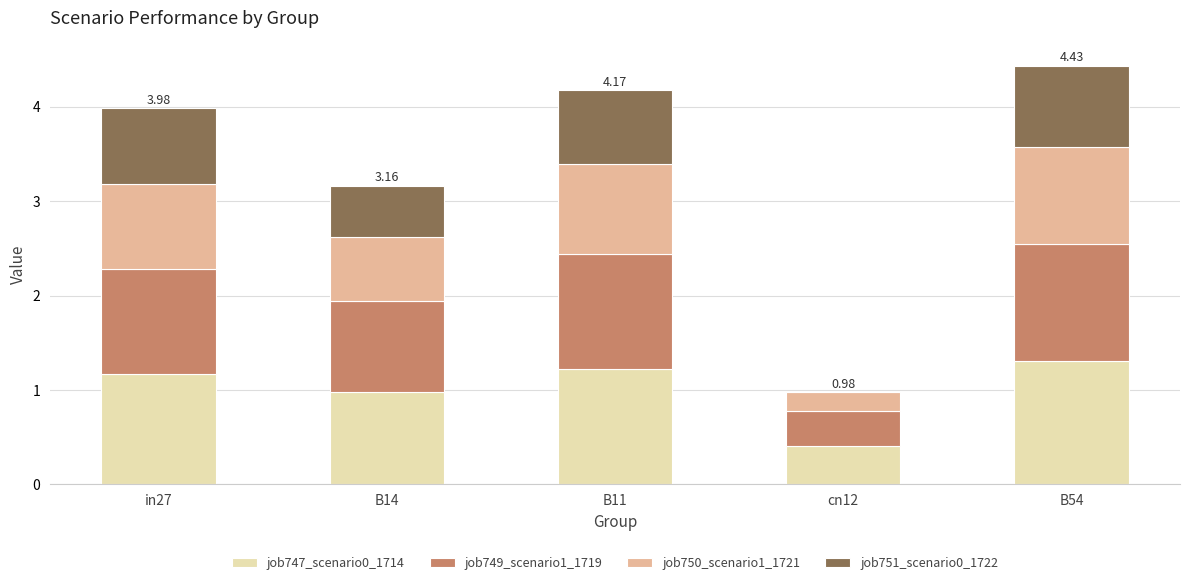

Are the bars horizontal?

No